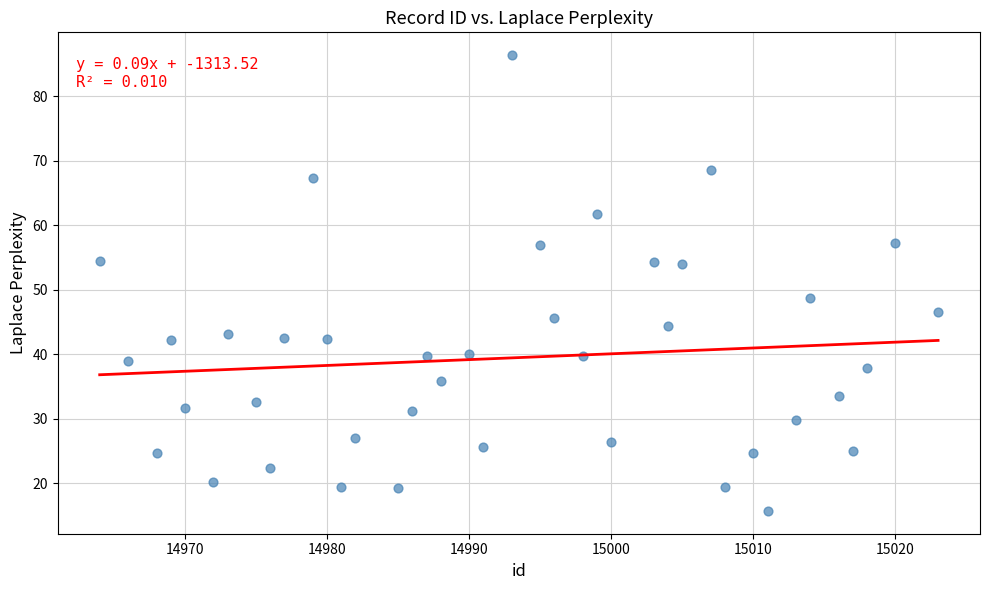

What is the range of Y values (max minus min)?

70.7